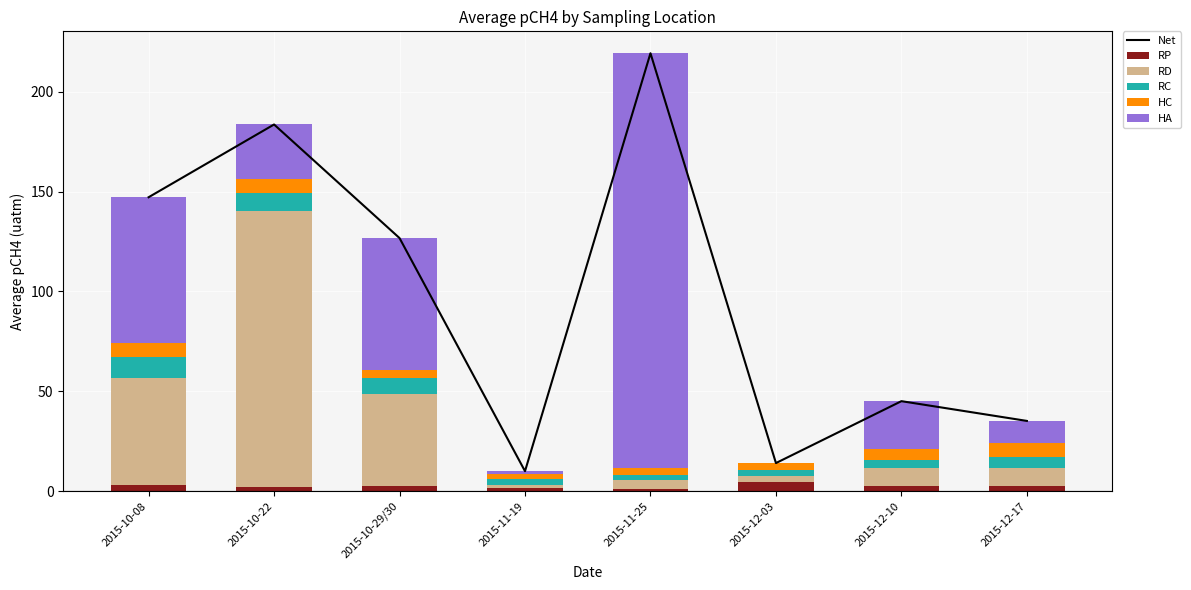

At which label is RP closest to 2?

2015-10-22